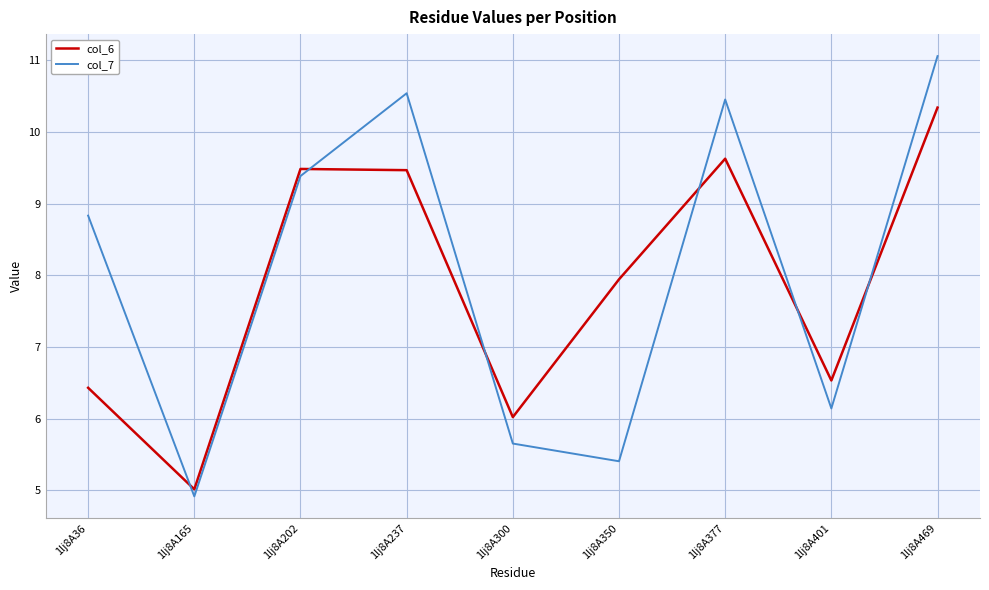

True or false: col_7 and col_6 intersect in this chart.

True